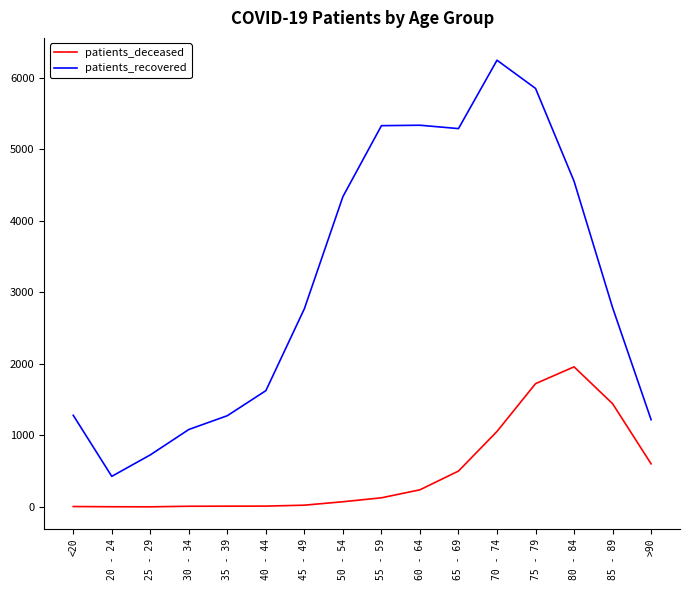

Between <20 and 85 - 89, which series saw the biggest shift?

patients_recovered